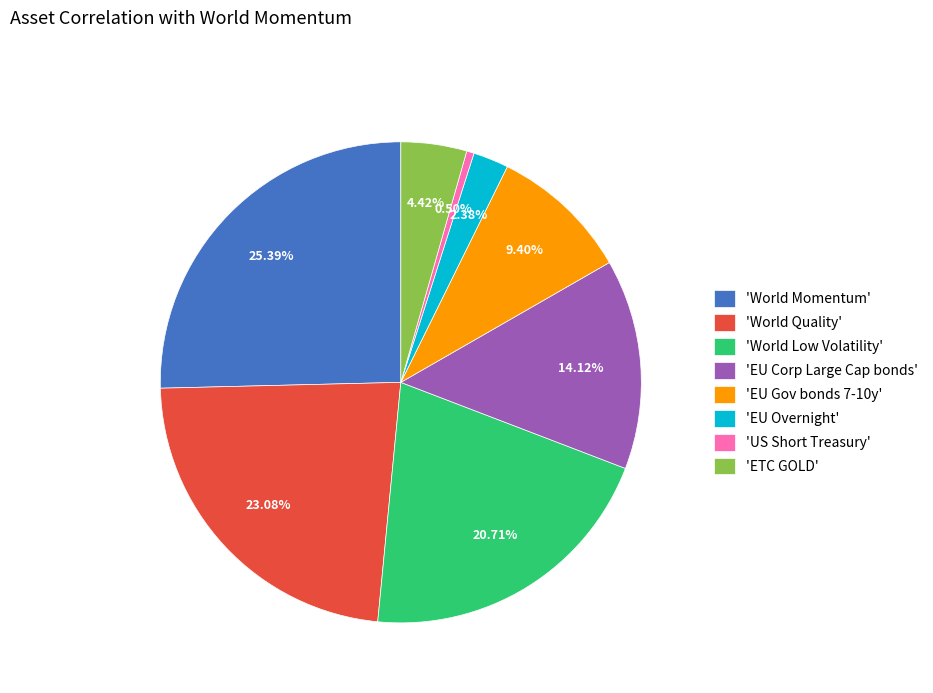

Rank the categories by value from highest to lowest.

'World Momentum', 'World Quality', 'World Low Volatility', 'EU Corp Large Cap bonds', 'EU Gov bonds 7-10y', 'ETC GOLD', 'EU Overnight', 'US Short Treasury'